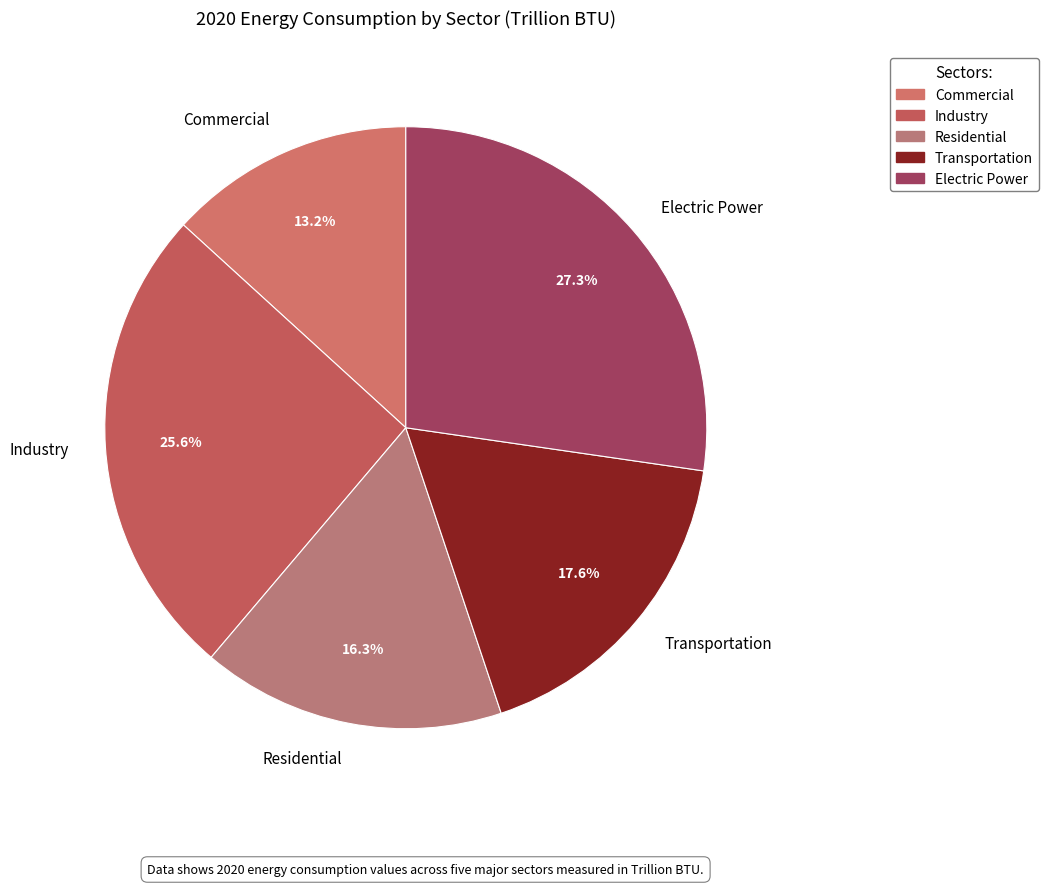

To the nearest percent, what is the difference between the largest and smallest slice percentages?

14%